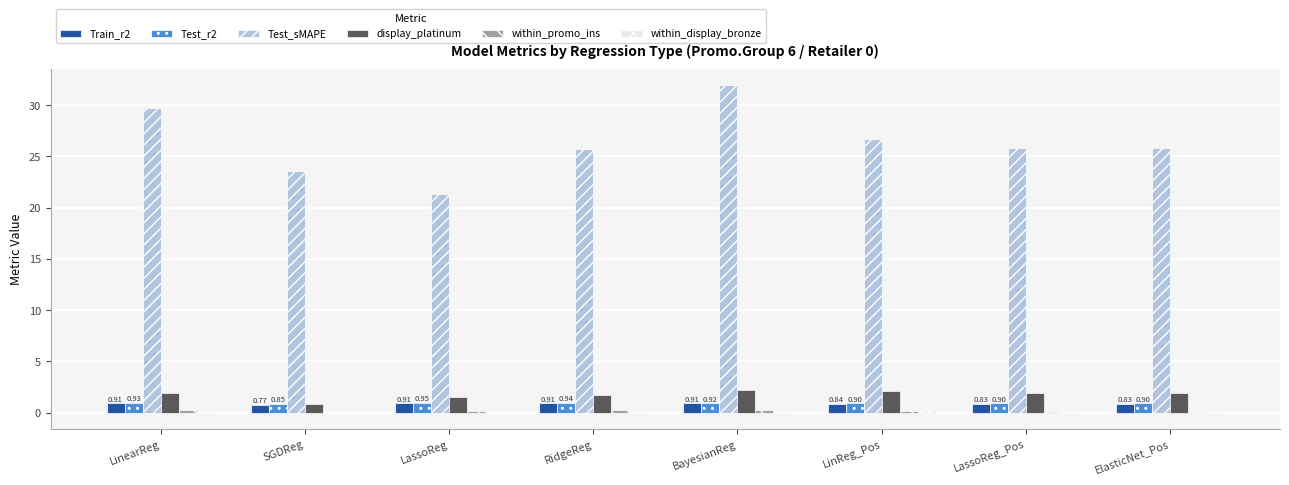

Does the chart contain stacked bars?

No